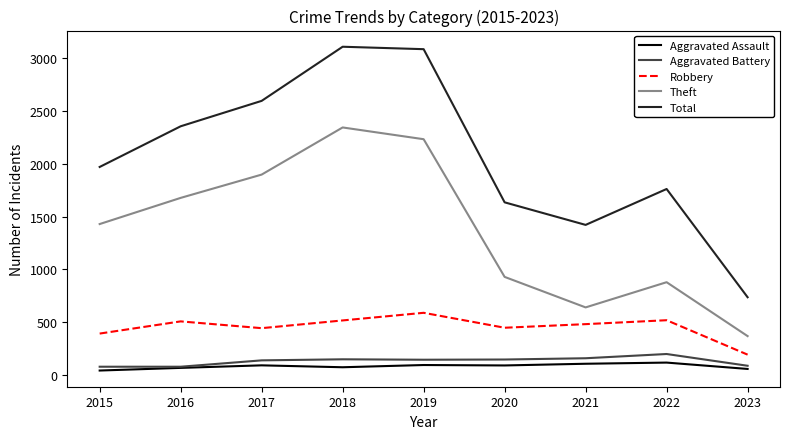

The value of Aggravated Assault at 2018 is 77. True or false?

True